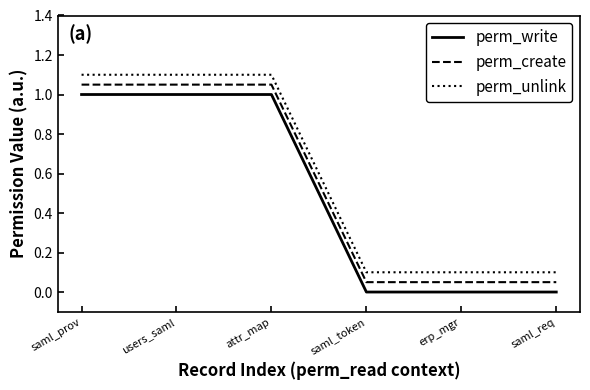

What is the difference between the second highest and second lowest values in the perm_write series?

1.0